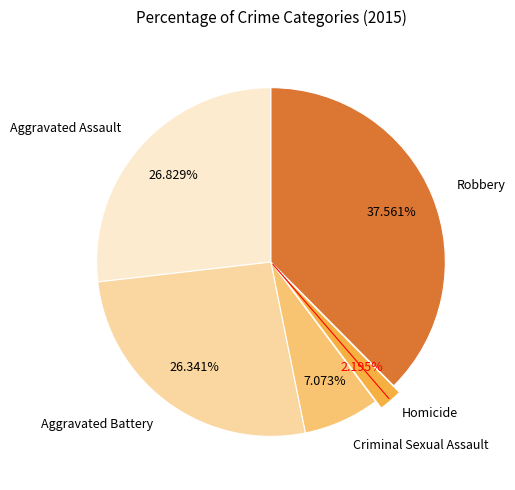

Does any single category account for the majority?

No